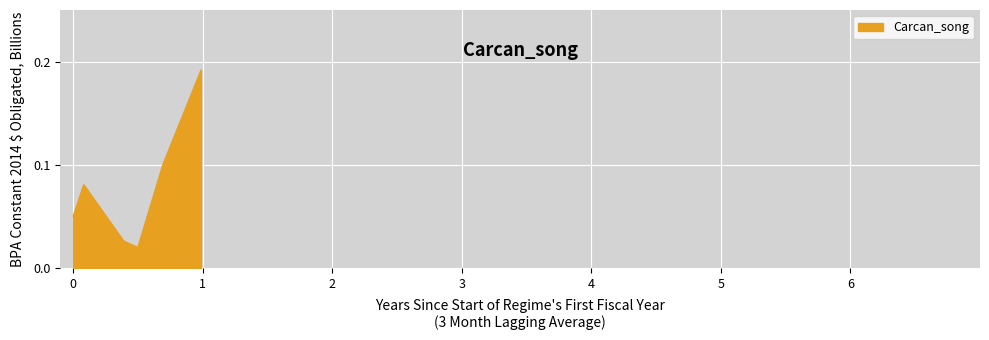

Count the values in the range 0 to 1.

6